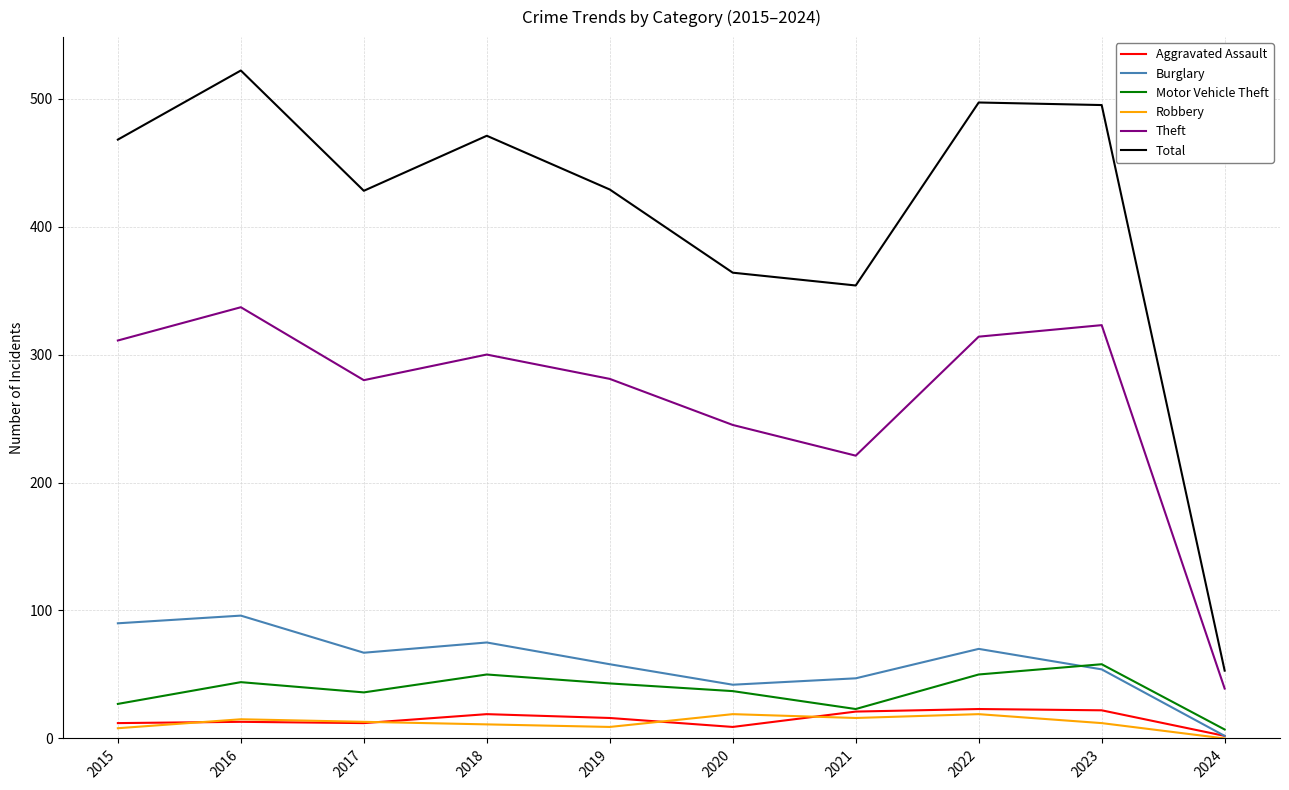

In Motor Vehicle Theft, how many points are higher than both neighbors (excluding endpoints)?

3